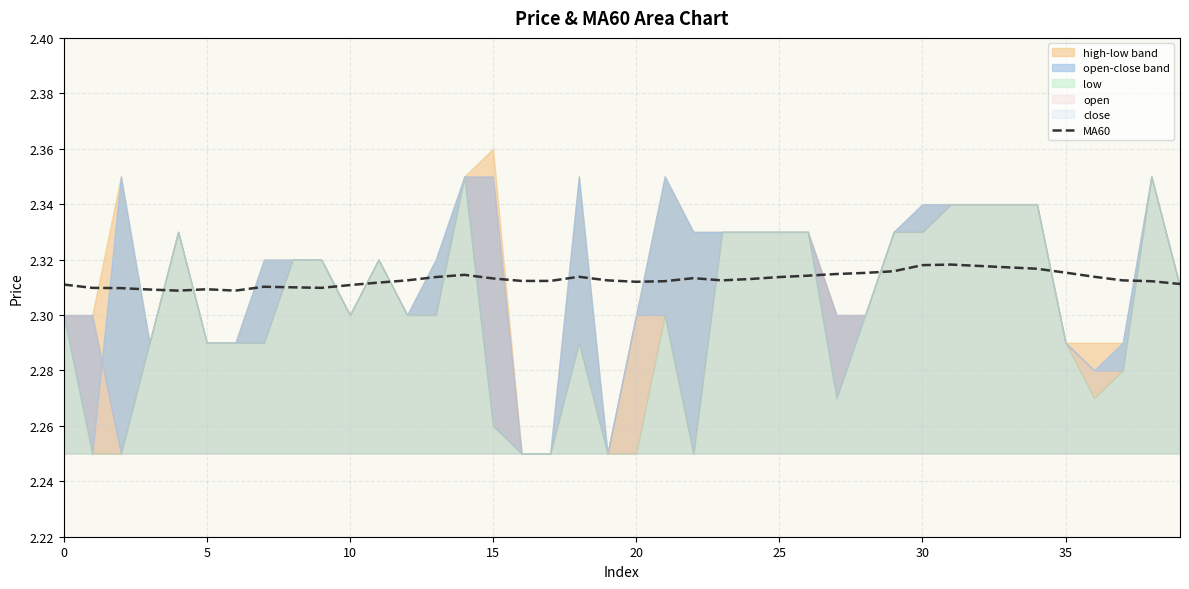

How many points are lower than both their immediate neighbors (excluding endpoints)?

5